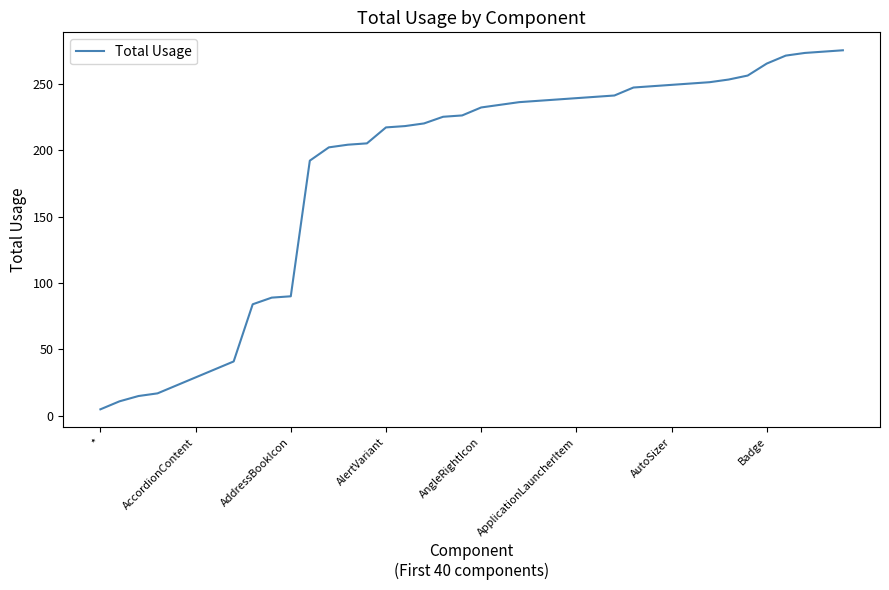

What is the difference between the maximum and minimum values?

270